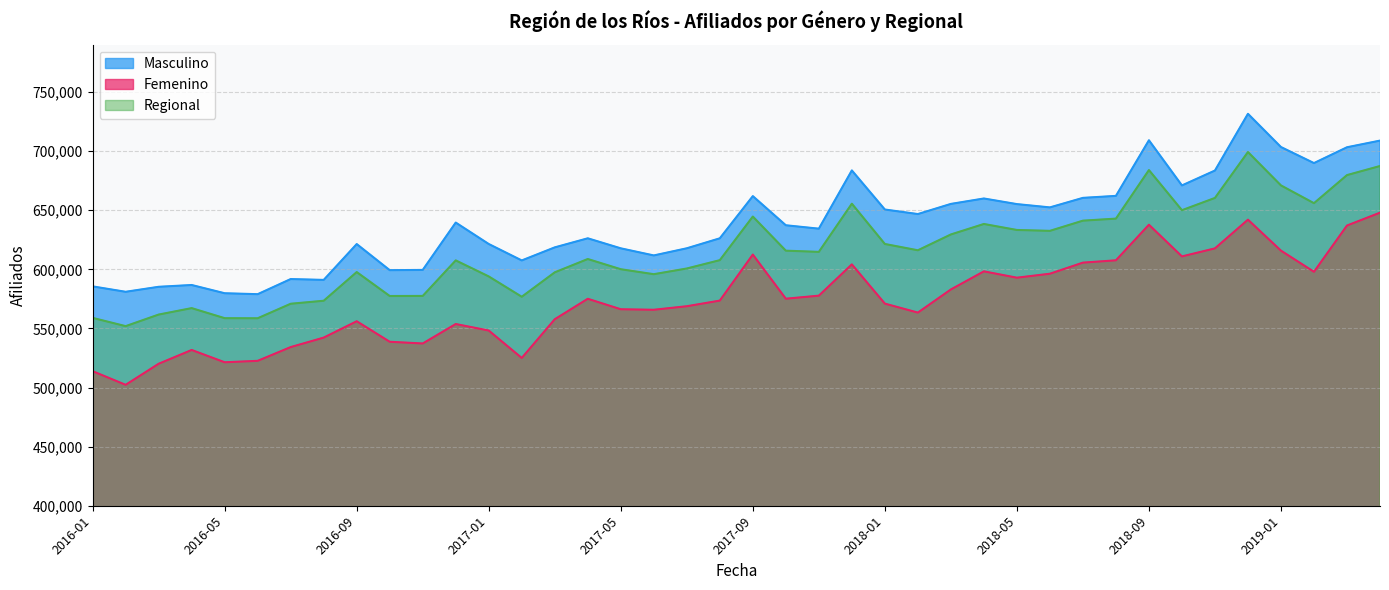

Rank the series at 2016-08 from highest to lowest value.

Masculino, Regional, Femenino